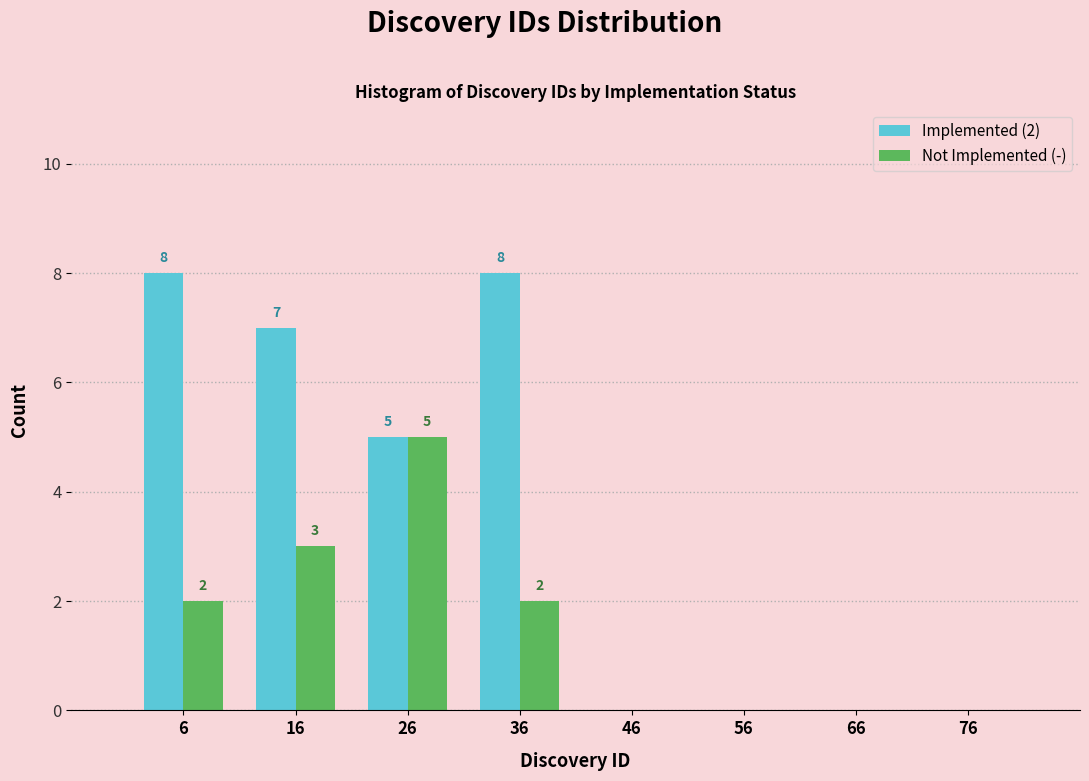

In the Not Implemented (-) series, which range on the x-axis has the tallest bar?

21 to 31